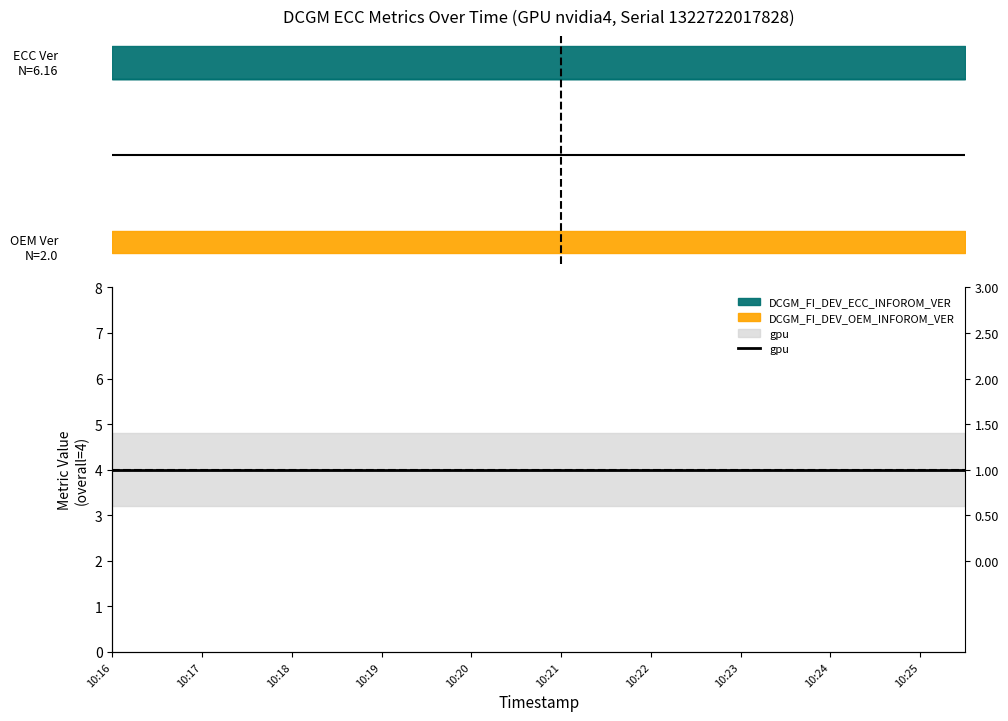

True or false: value has more than 1 interior local peaks.

False